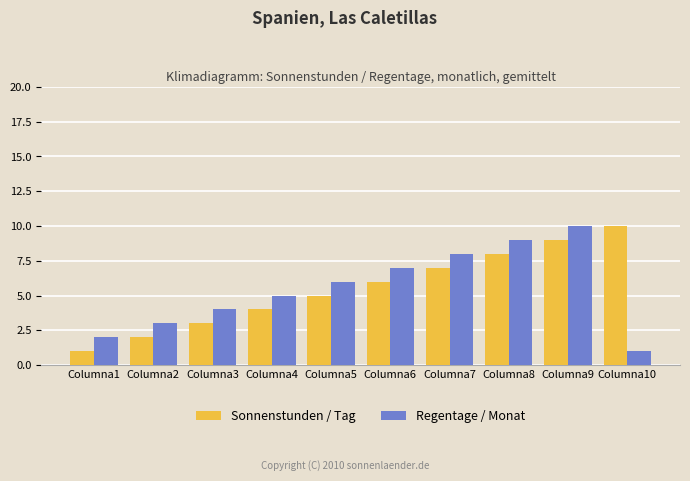

How many groups of bars are there?

10